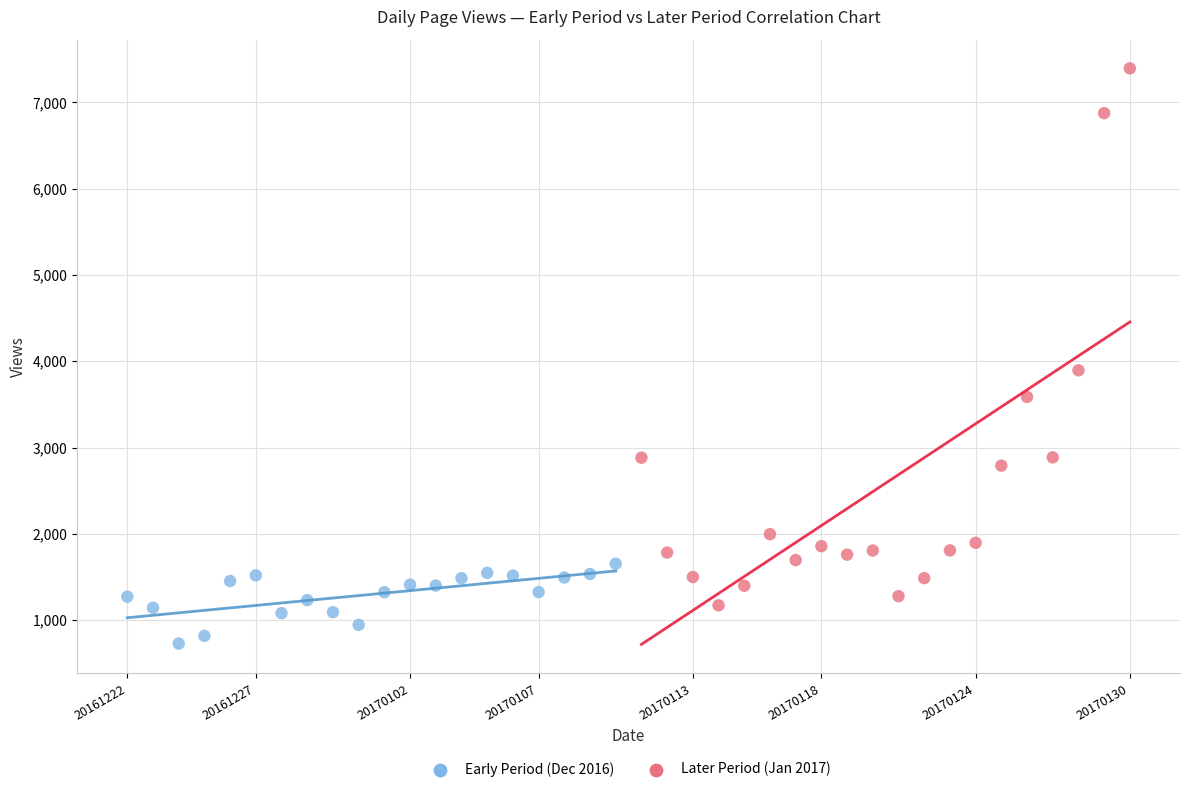

Which series has the widest spread of Y values?

Later Period (Jan 2017)